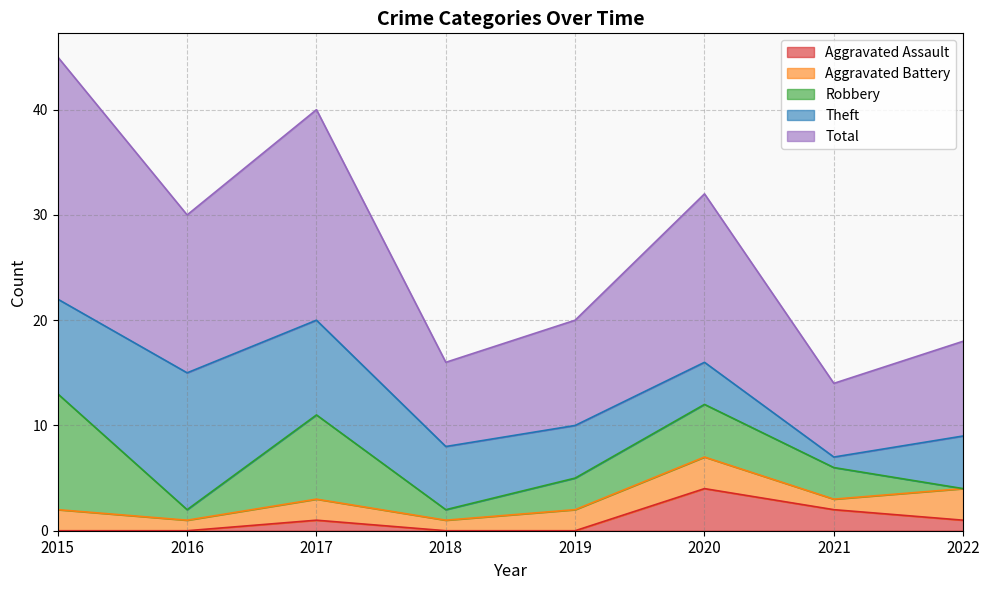

True or false: Aggravated Battery and Total cross at least once.

False